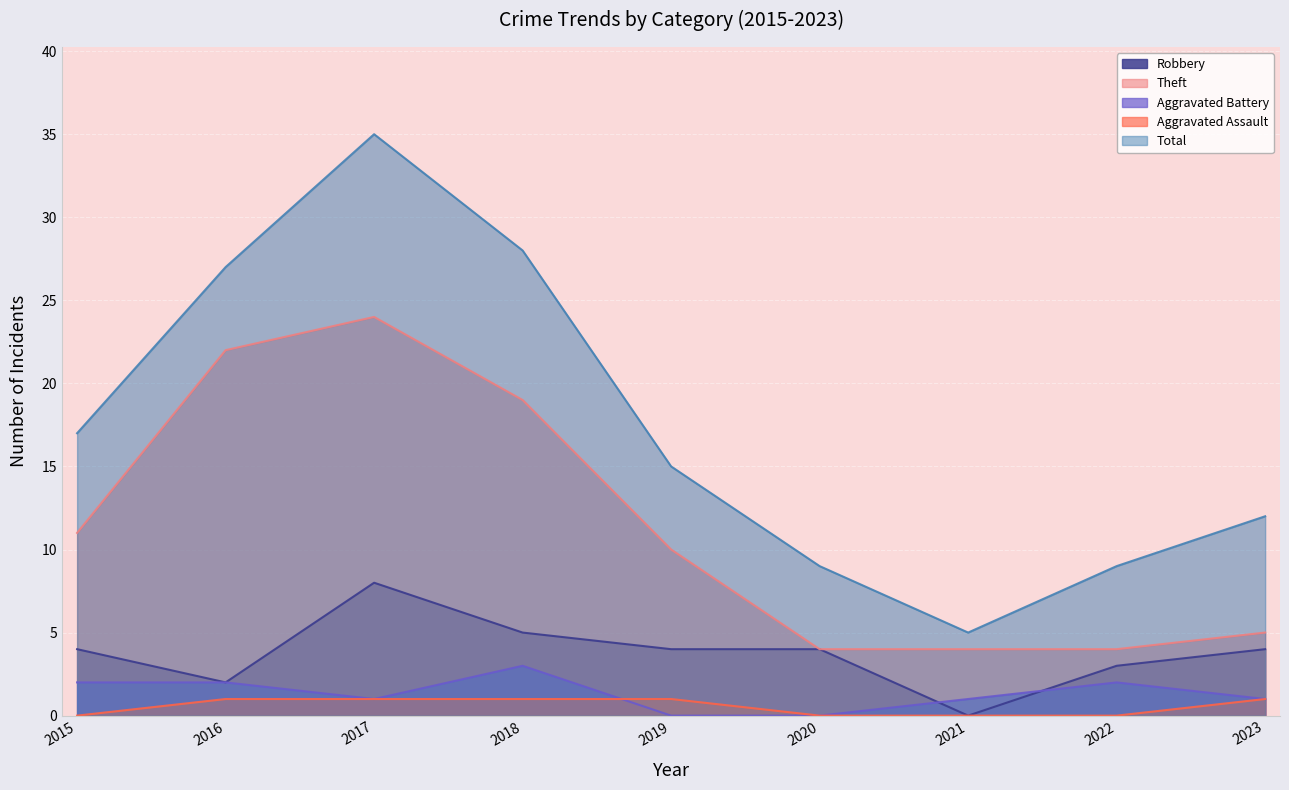

What is the total value across all series at 2017?

69